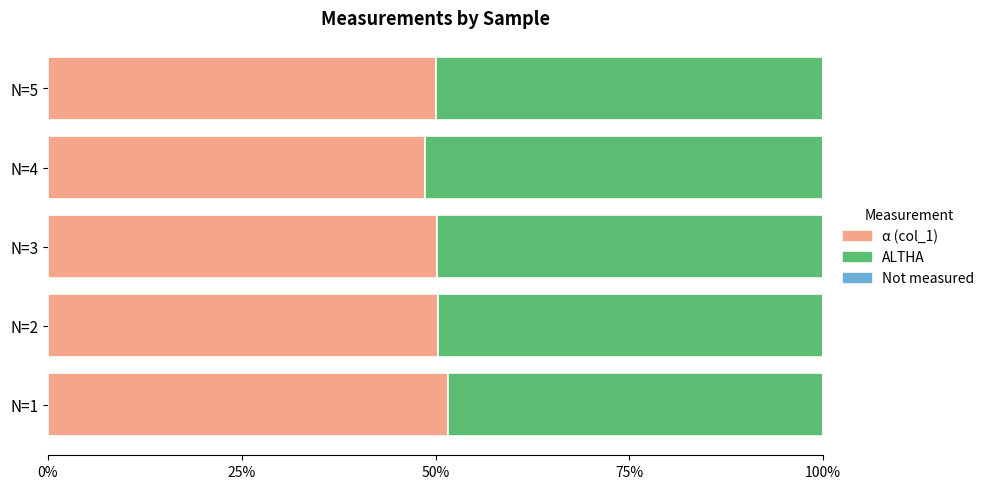

Count the number of categories in the chart.

5